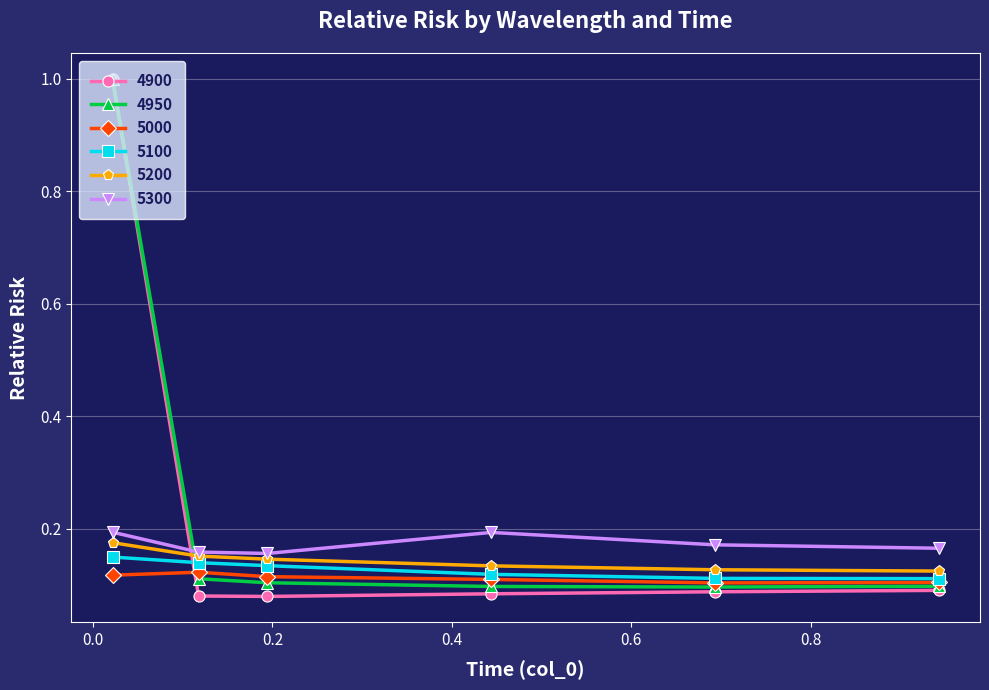

At how many categories does at least one series exceed 0?

6